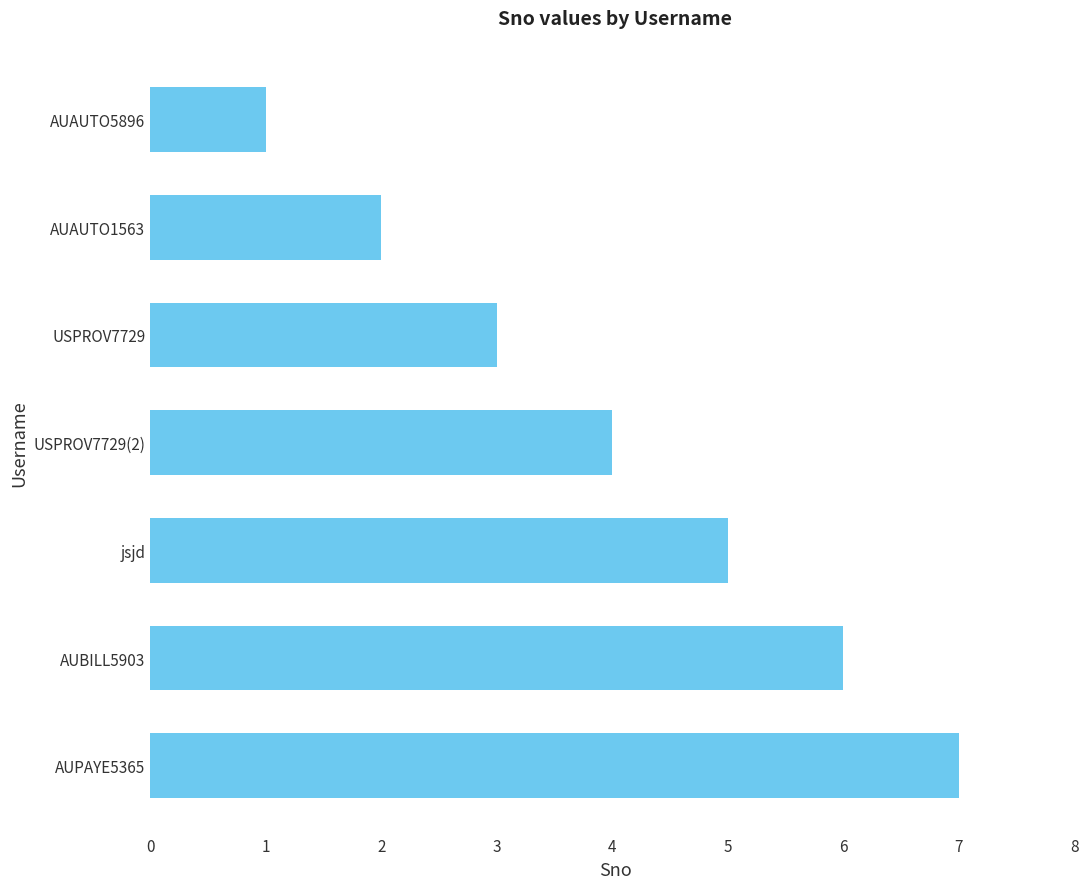

Rank the categories by value from highest to lowest.

AUPAYE5365, AUBILL5903, jsjd, USPROV7729(2), USPROV7729, AUAUTO1563, AUAUTO5896